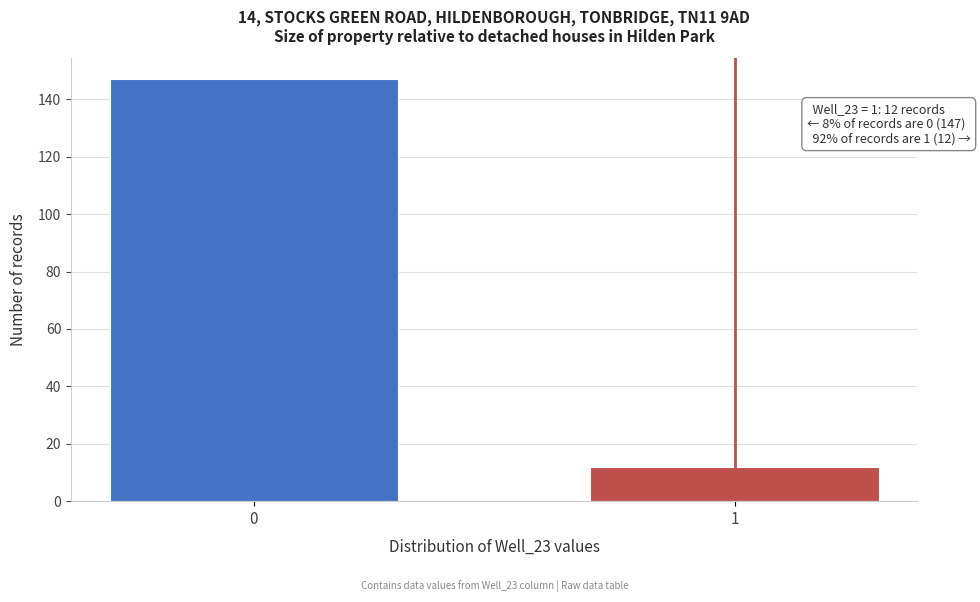

Reading left to right, extract all data points from this chart.

147	12